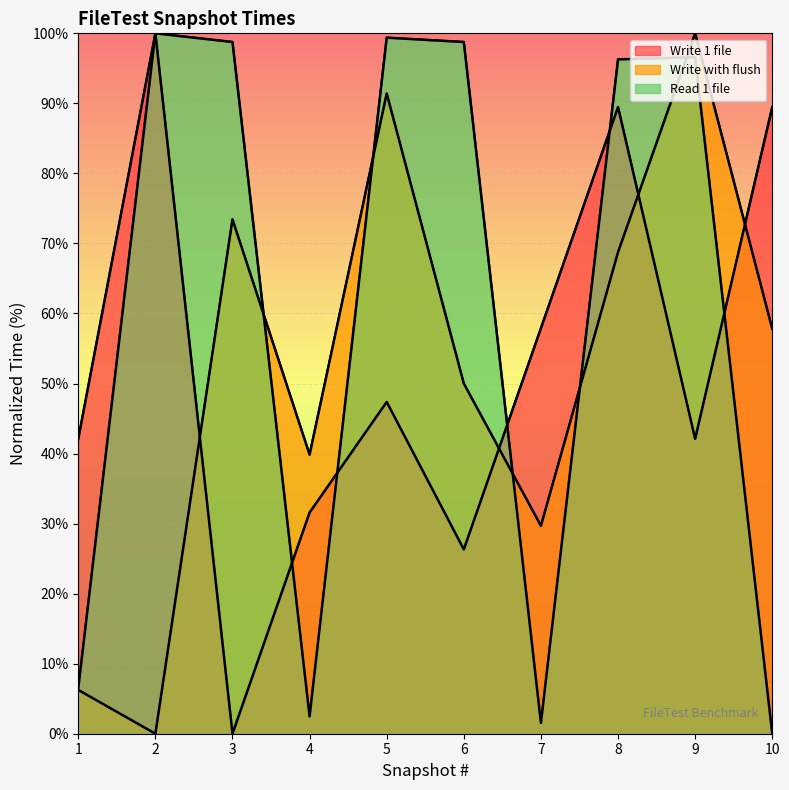

Is it true that Write with flush equals 8.7 at 1?

False